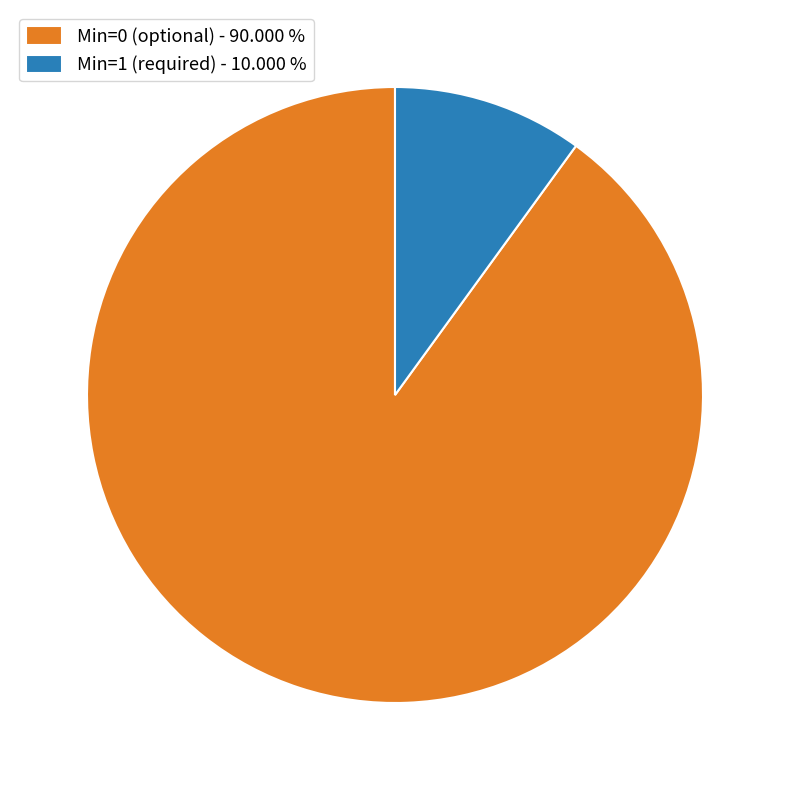

Count the number of slices in the pie.

2